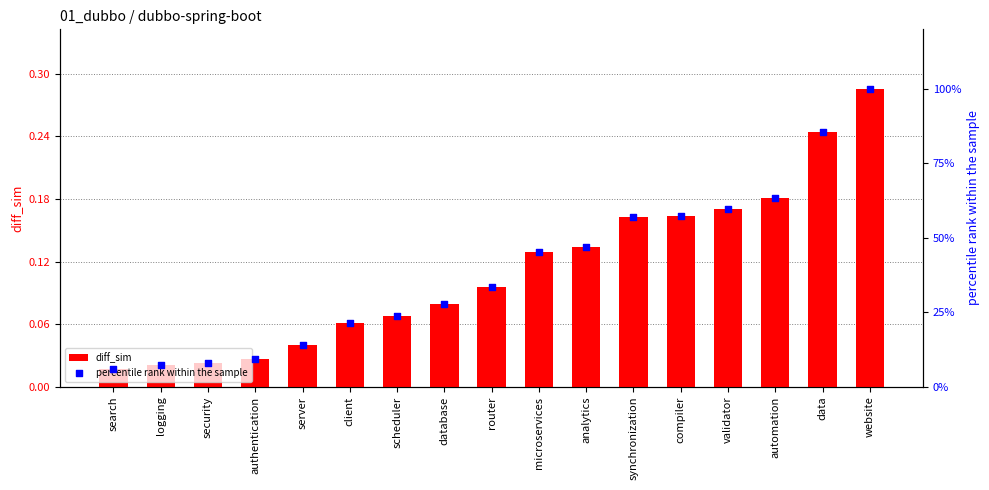

Which series has the largest total across all categories?

percentile rank within the sample